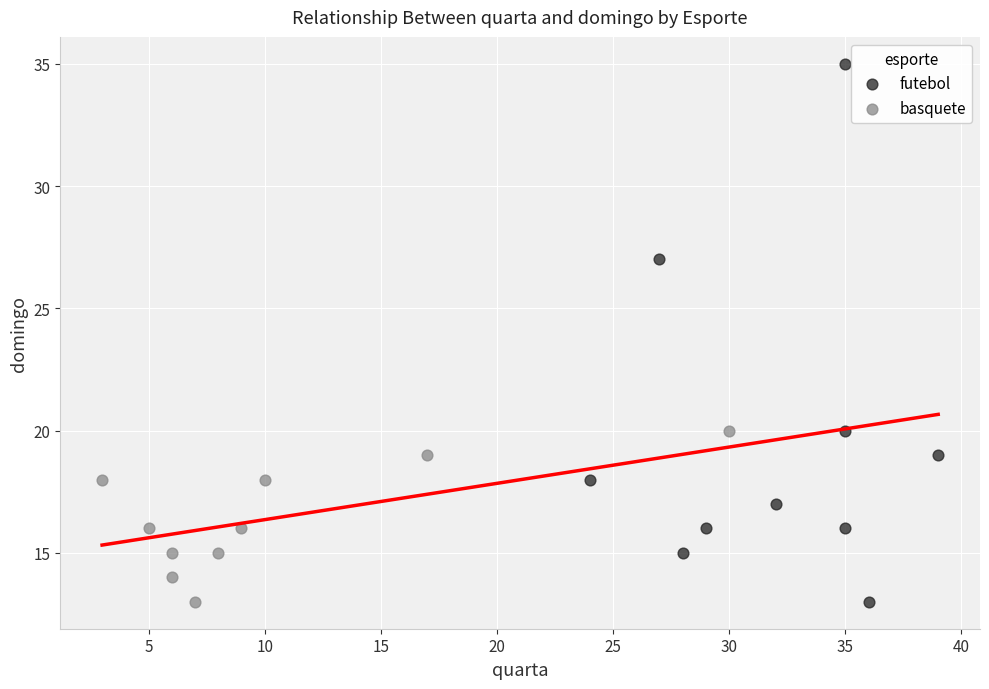

Which series contains the highest Y value?

futebol